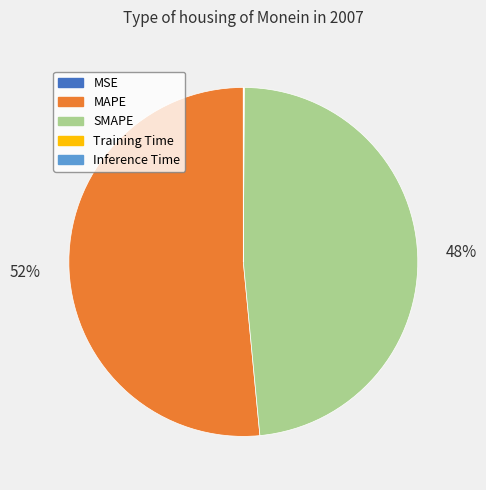

True or false: MAPE accounts for 52% of the total.

True